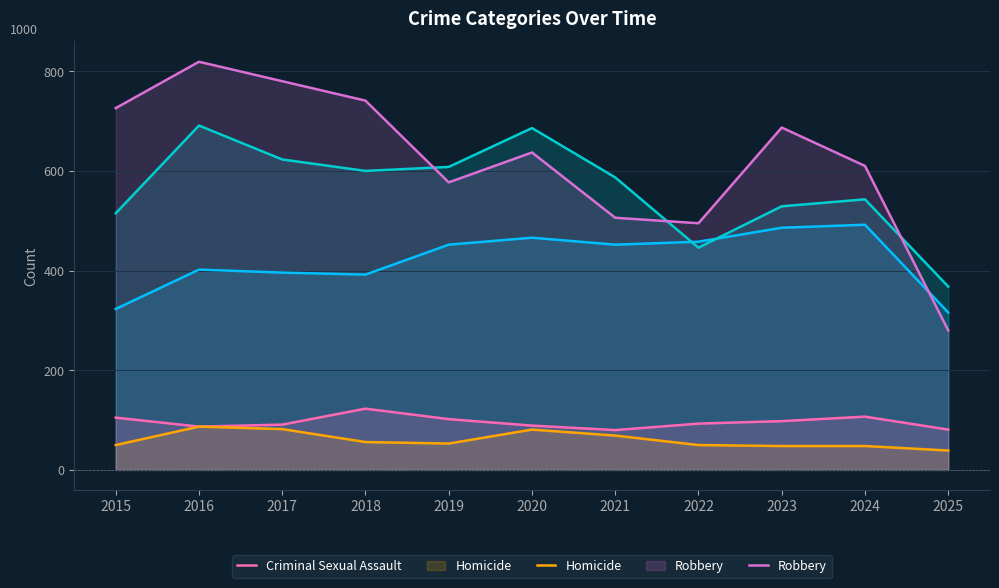

Does the chart have visible grid lines?

Yes